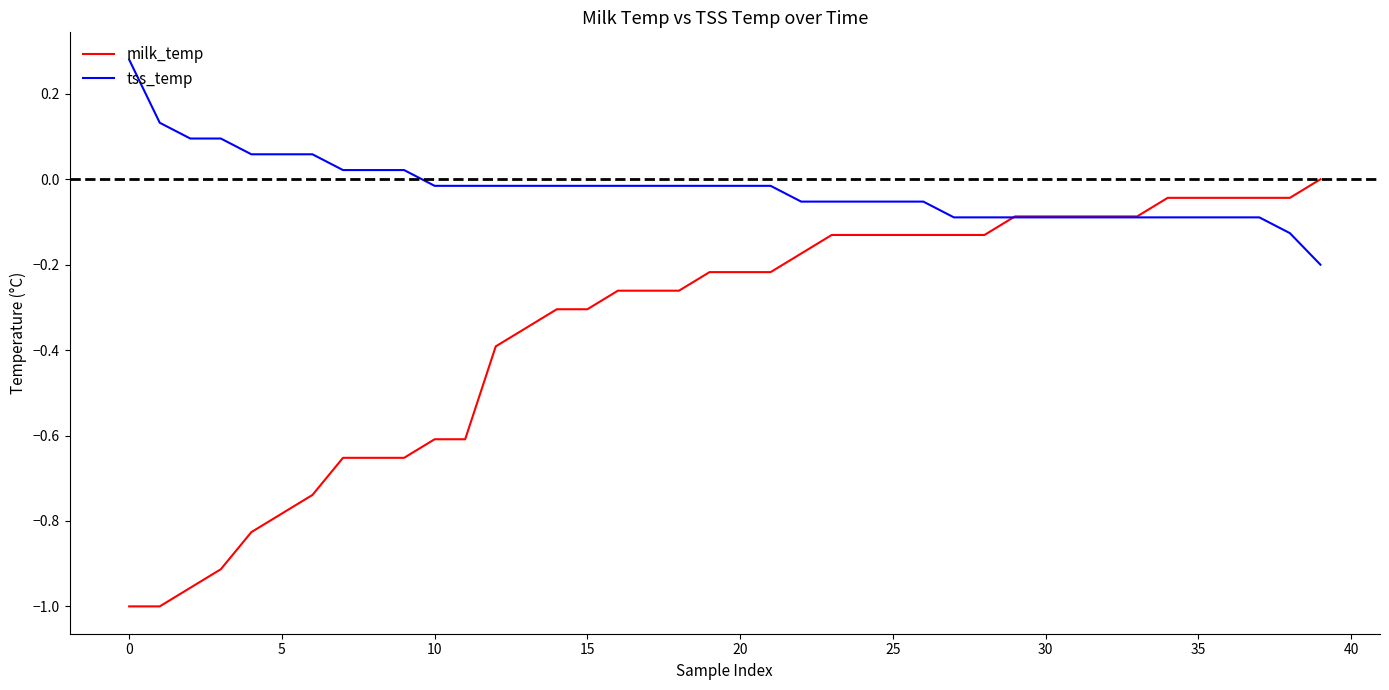

Rank the series by their maximum value, from lowest to highest.

milk_temp, tss_temp